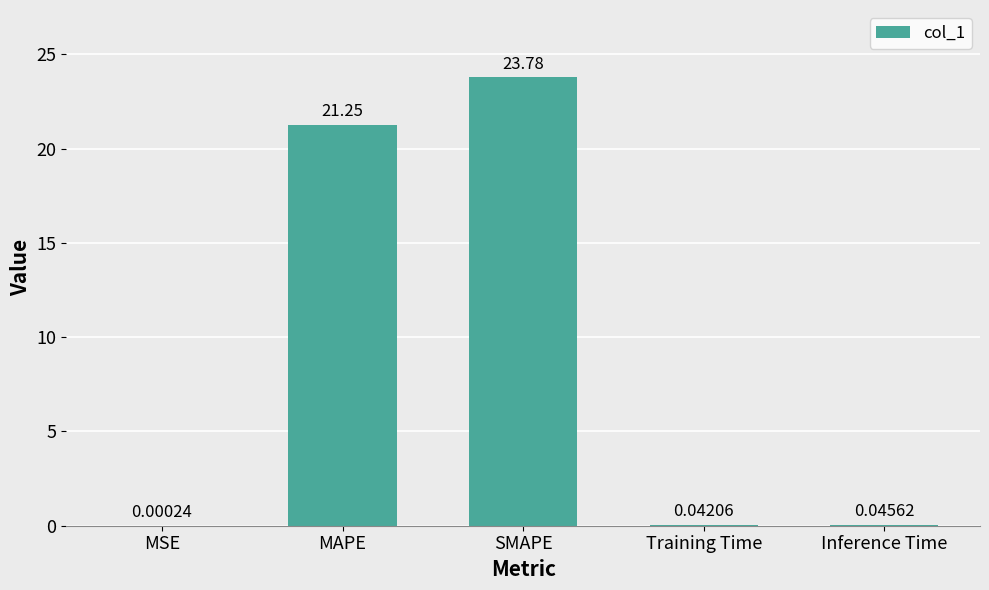

Which has a higher value, Inference Time or MAPE?

MAPE